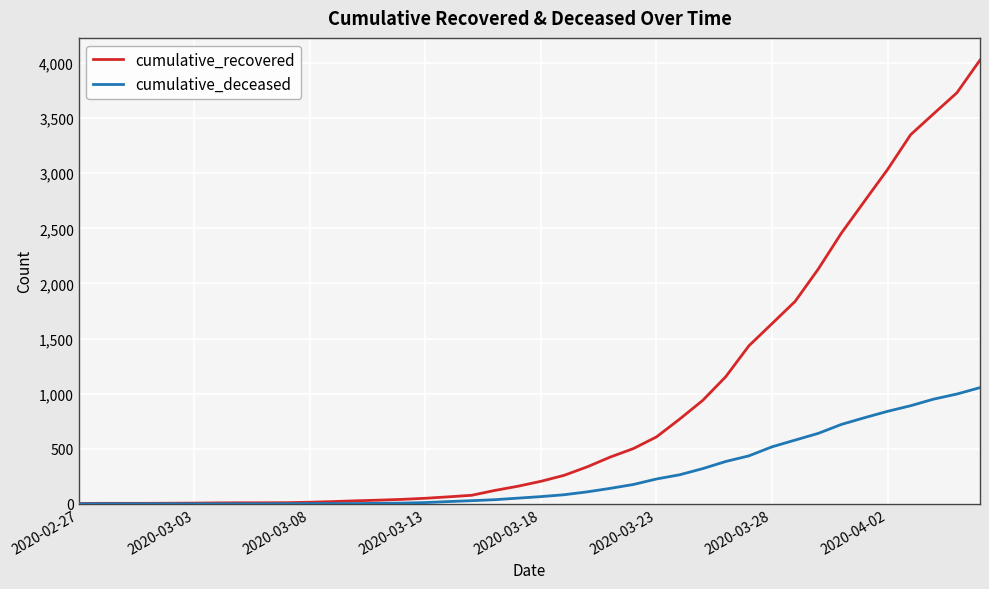

What is the greatest value displayed?

4027